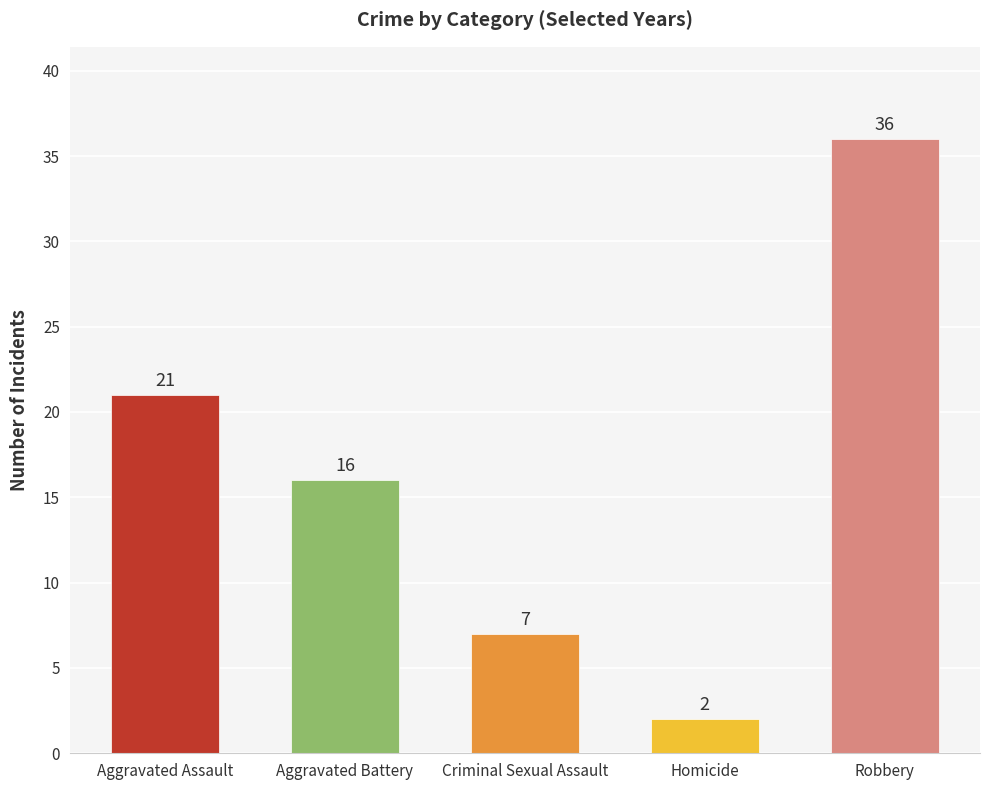

Reading left to right, transcribe all the data shown in this chart.

Aggravated Assault=21	Aggravated Battery=16	Criminal Sexual Assault=7	Homicide=2	Robbery=36